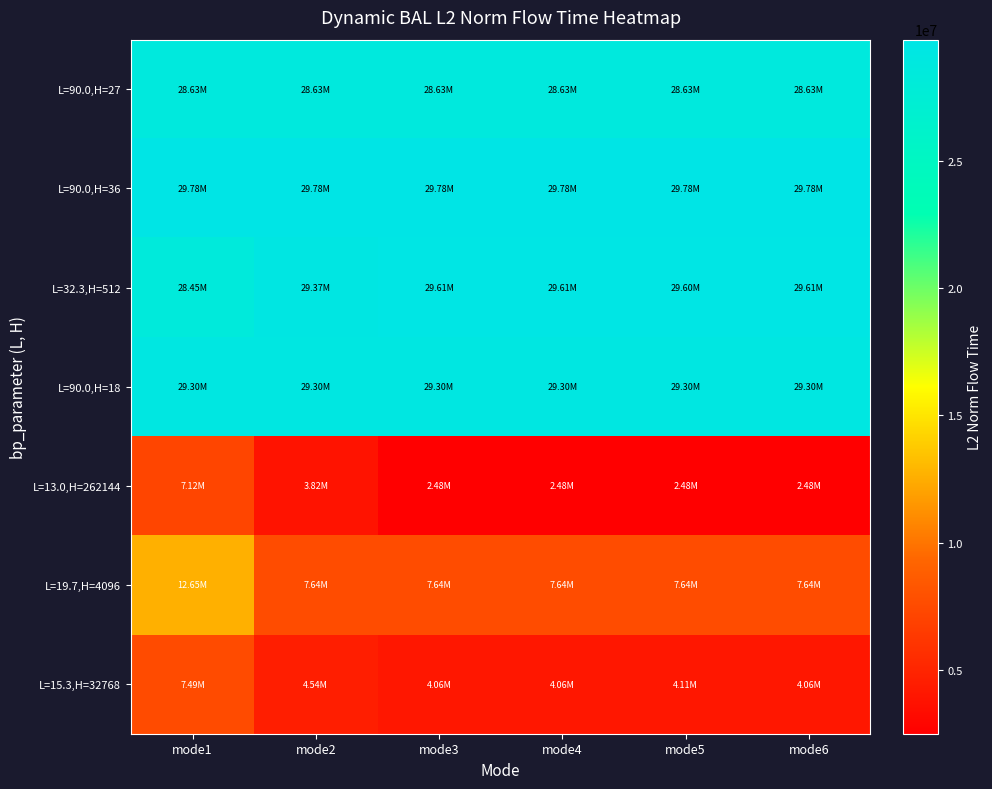

Which series has the largest range (max minus min)?

L=19.7,H=4096